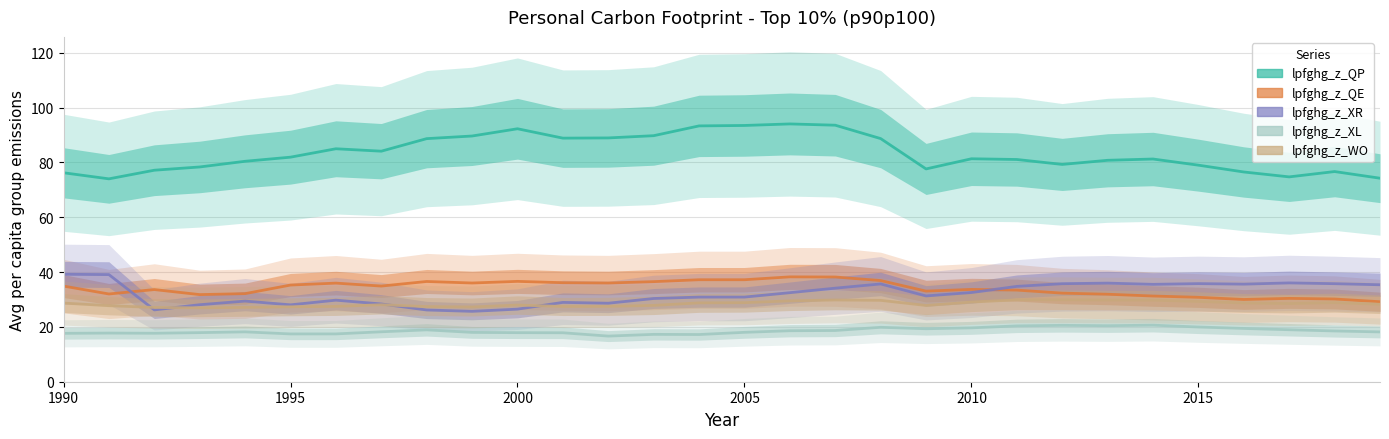

The value of lpfghg_z_XR at 17 is 8.9. True or false?

False